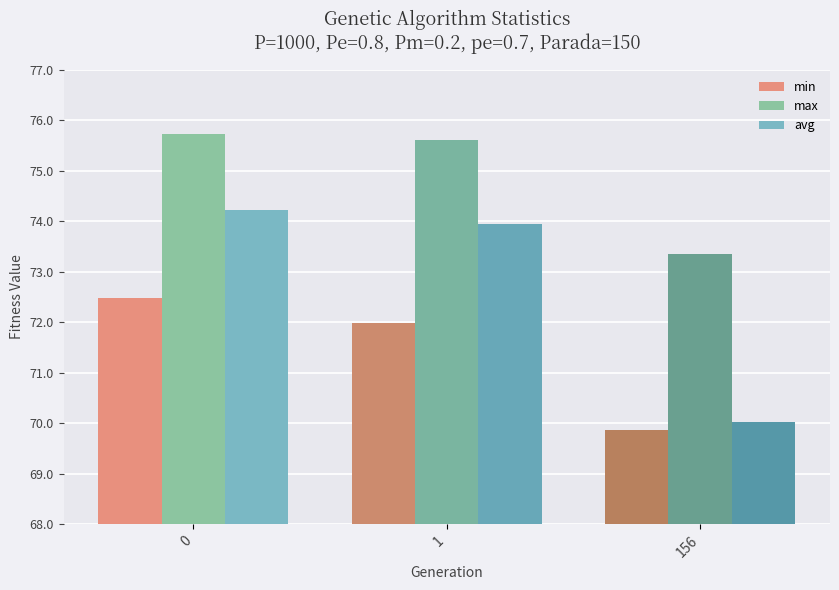

List the series in order of their overall mean, highest first.

max, avg, min